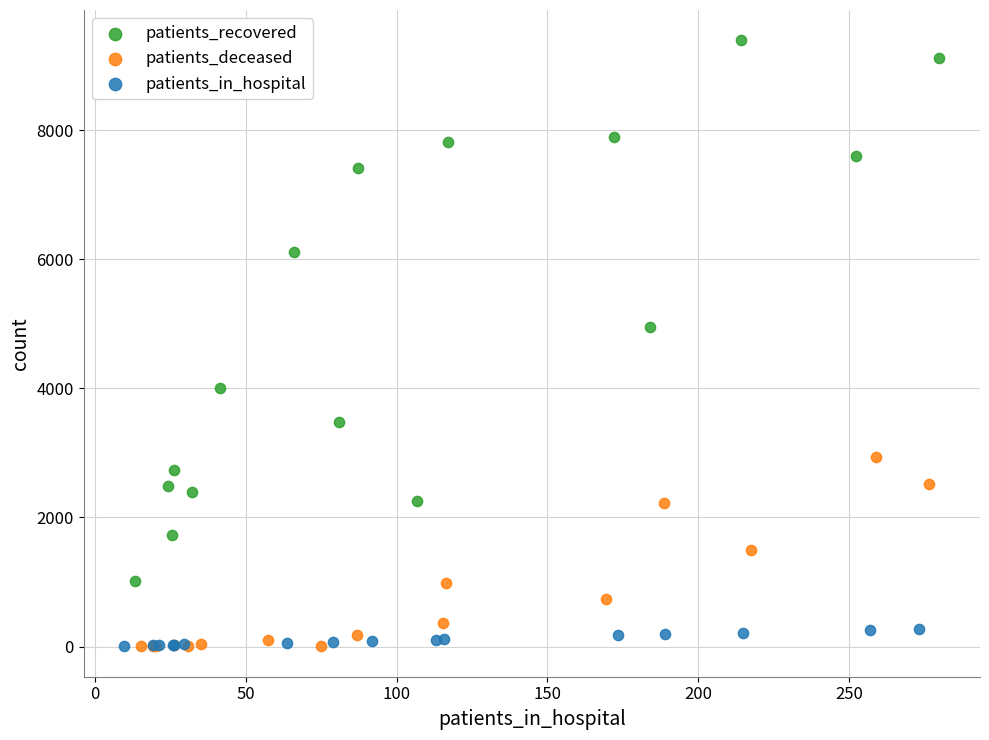

Which series has the largest Y range (max minus min)?

patients_recovered